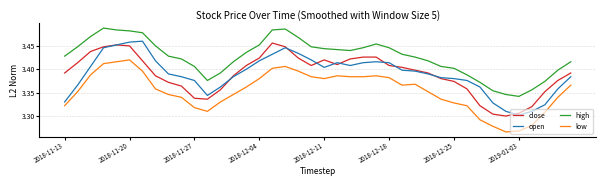

True or false: open and low cross at least once.

False